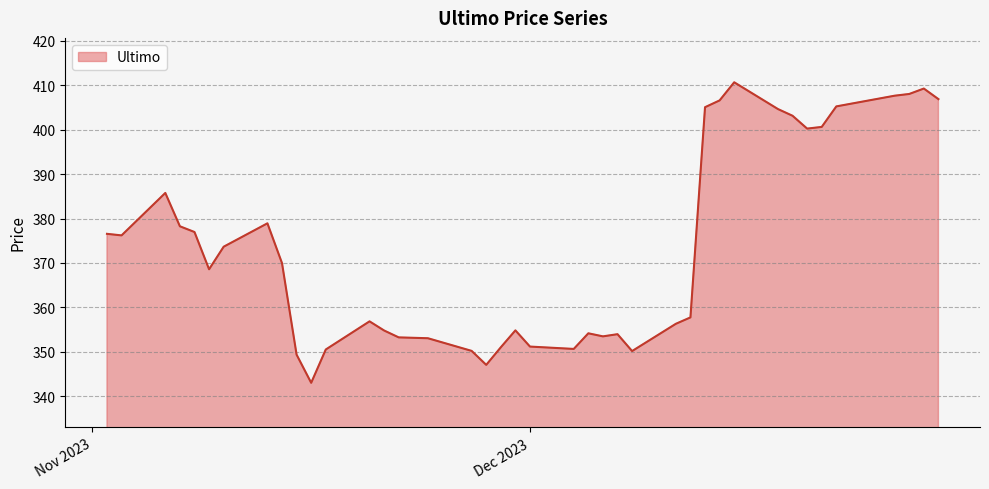

What is the difference between the maximum and minimum values?

67.7